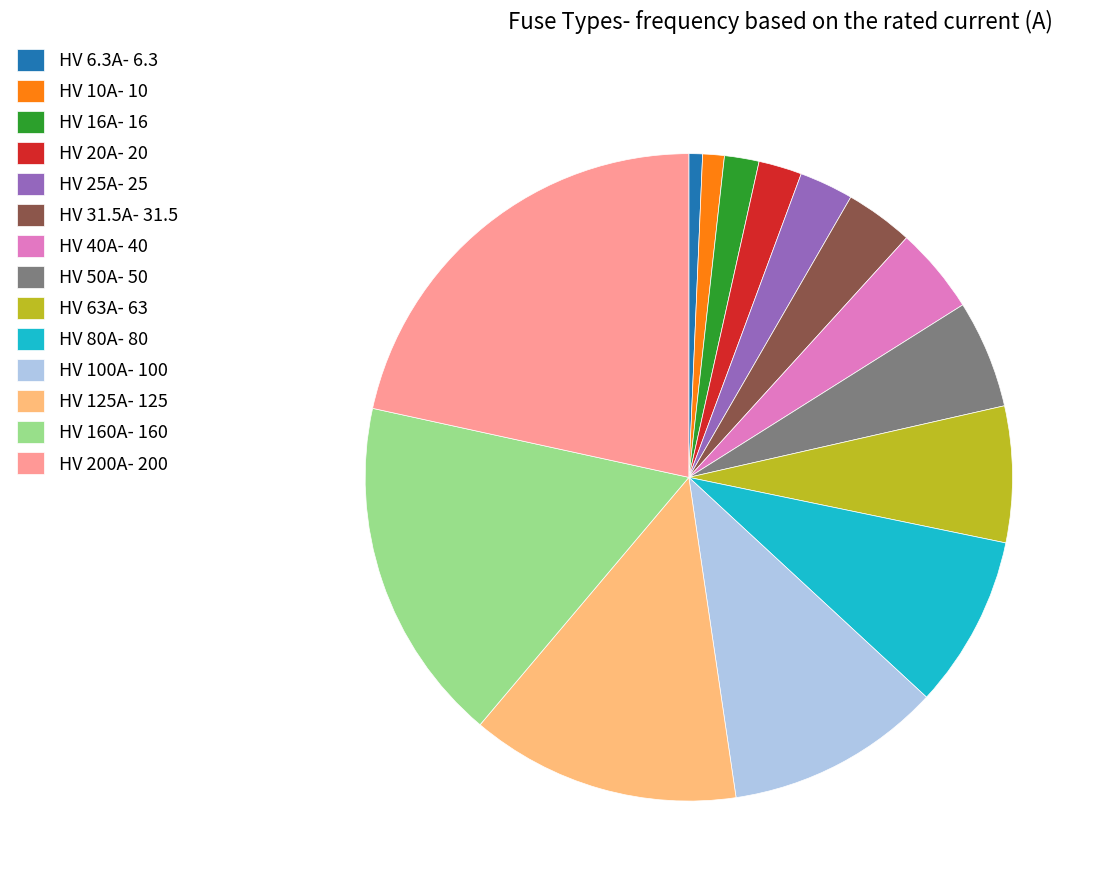

Is the sum of HV 31.5A- 31.5 and HV 50A- 50 greater than half?

No